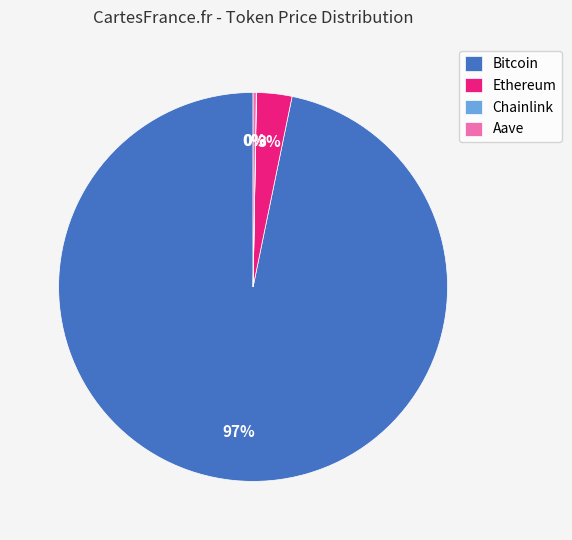

Between Bitcoin and Ethereum, which is larger?

Bitcoin